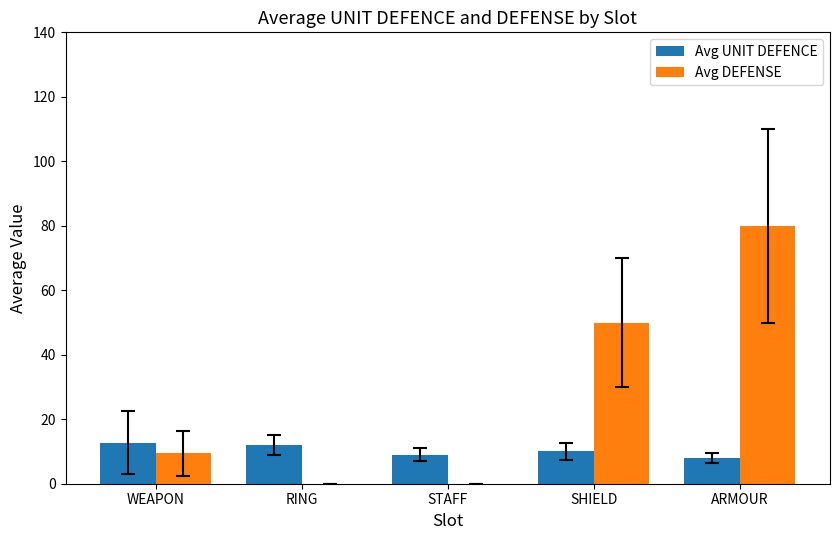

Is the value of Avg UNIT DEFENCE at ARMOUR greater than the value of Avg DEFENSE at ARMOUR?

No